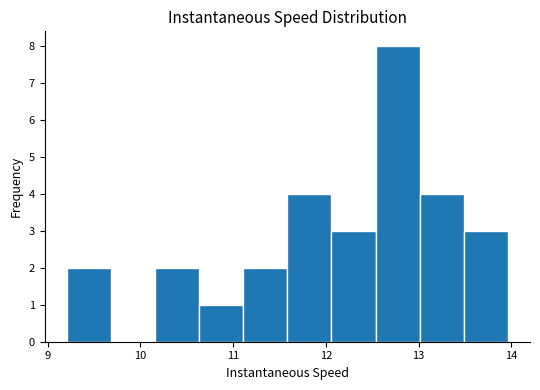

Over which range of the x-axis is the bar tallest?

12.5 to 13.0